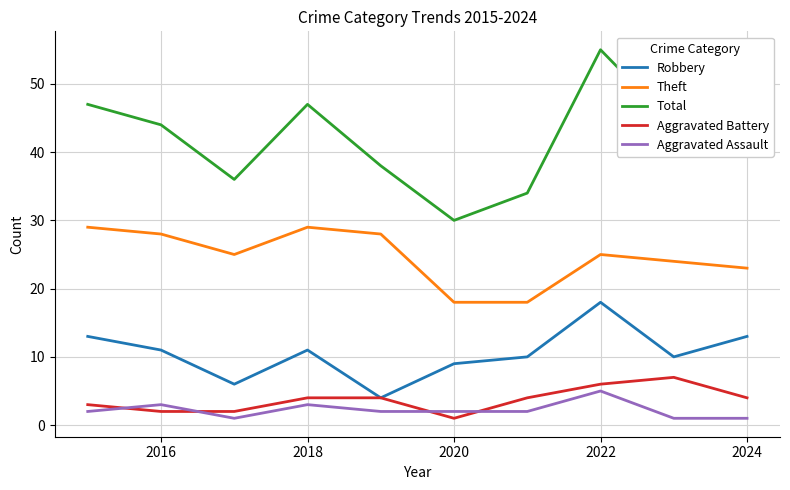

What is the greatest value displayed?

55